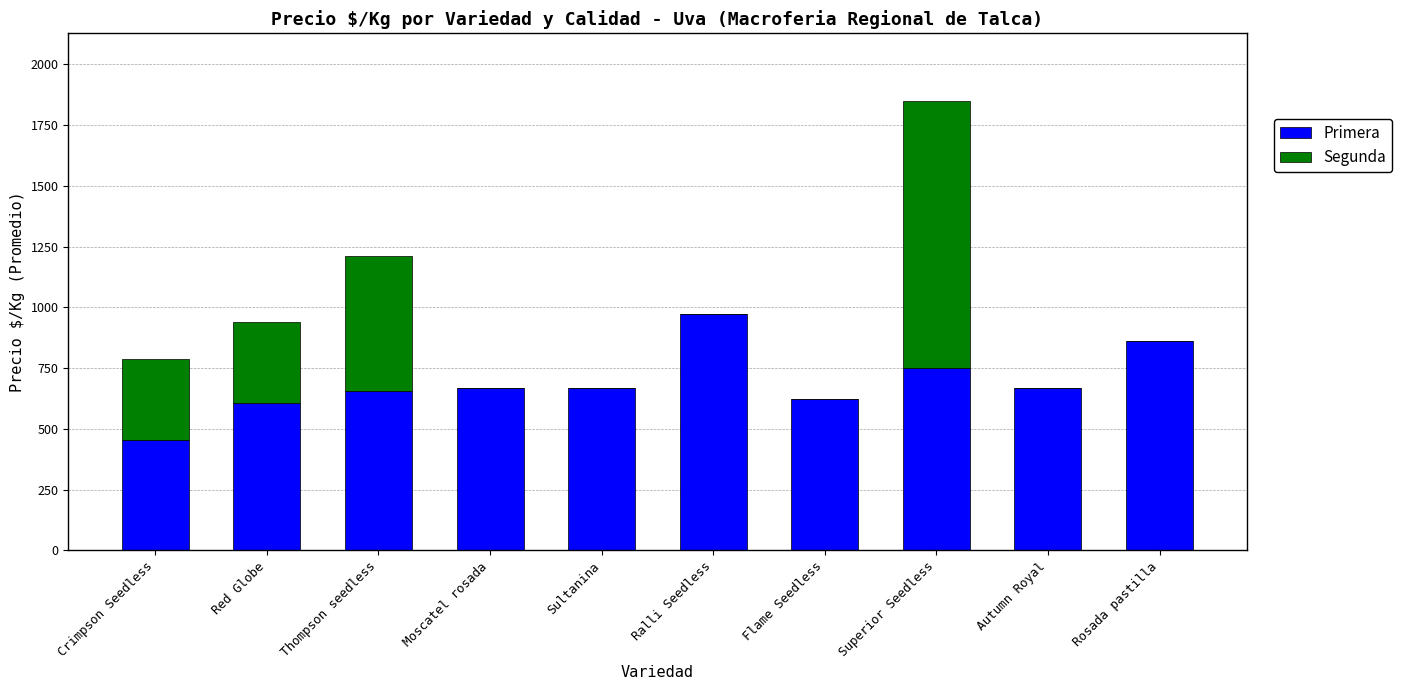

What is the sum of all Primera values?

6928